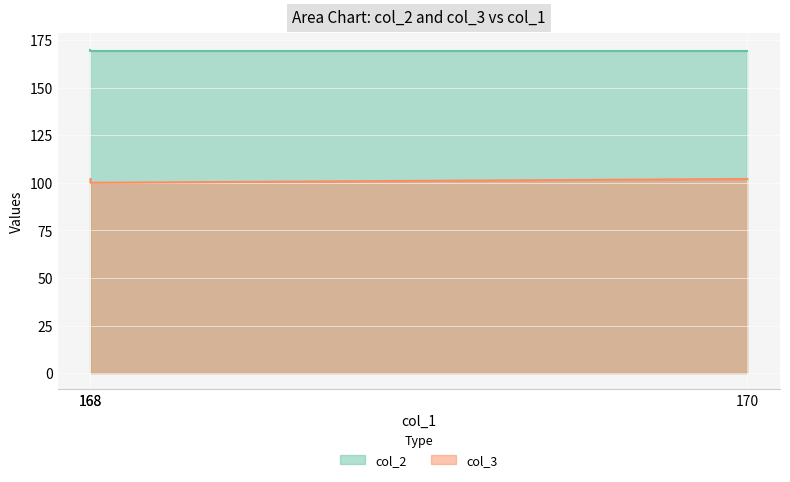

Which category has the lowest value across all series?

168